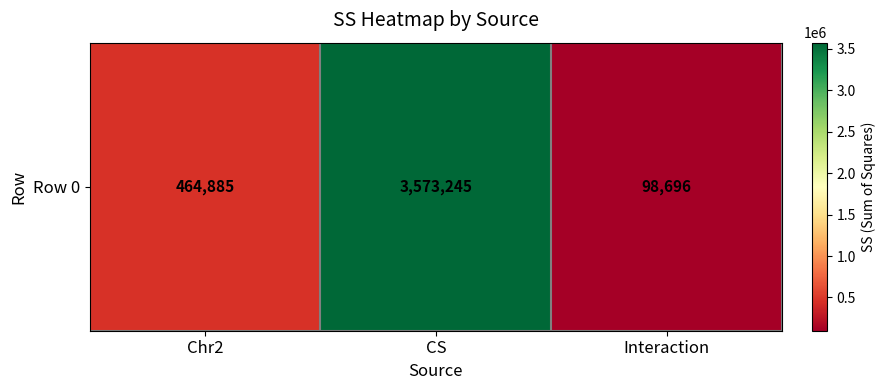

What is the difference between the maximum and minimum values?

3474548.8